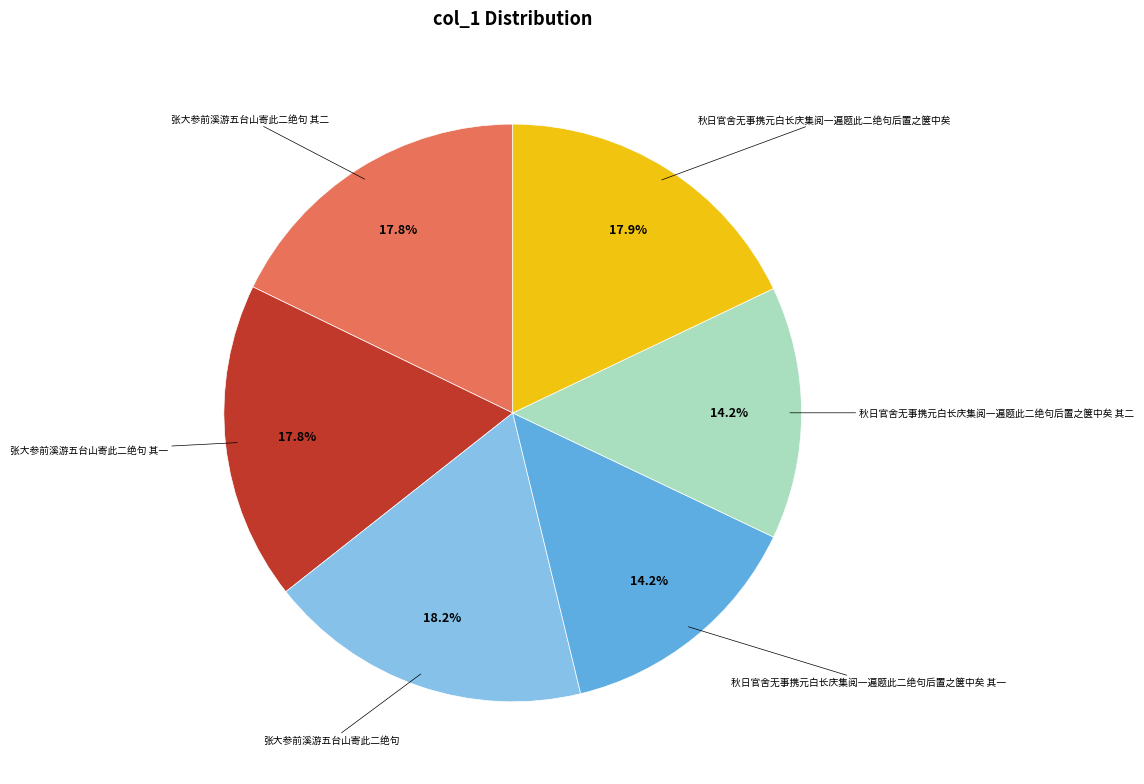

How many slices are in this pie chart?

6